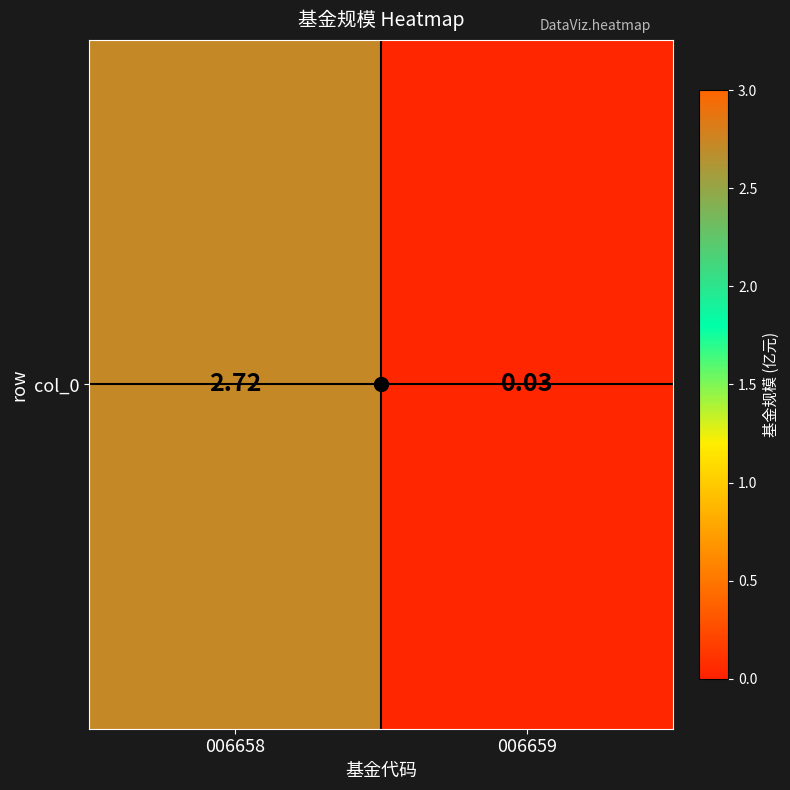

What is the maximum value shown in the chart?

2.7